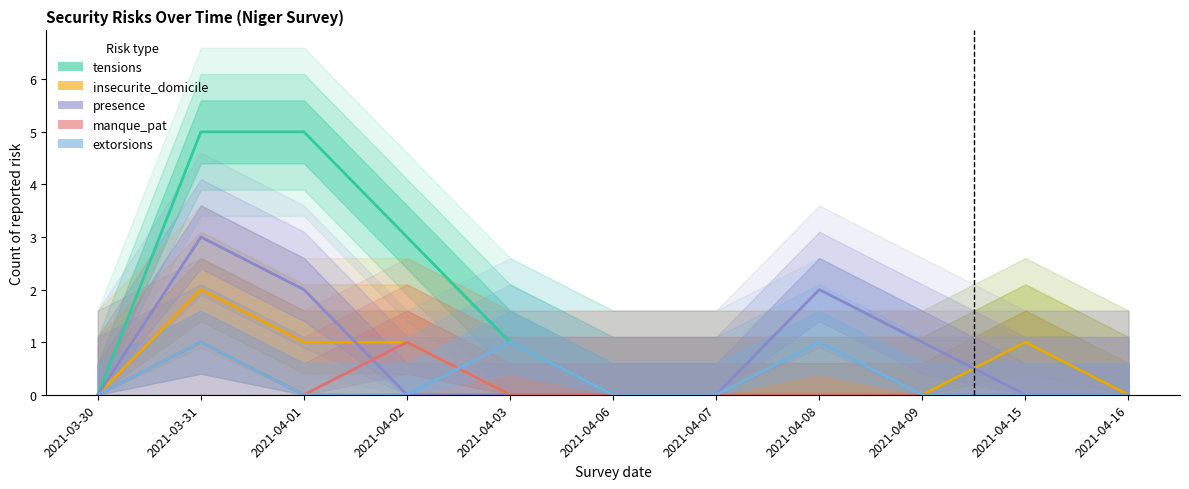

The value of tensions at 2021-04-02 is 5. True or false?

False